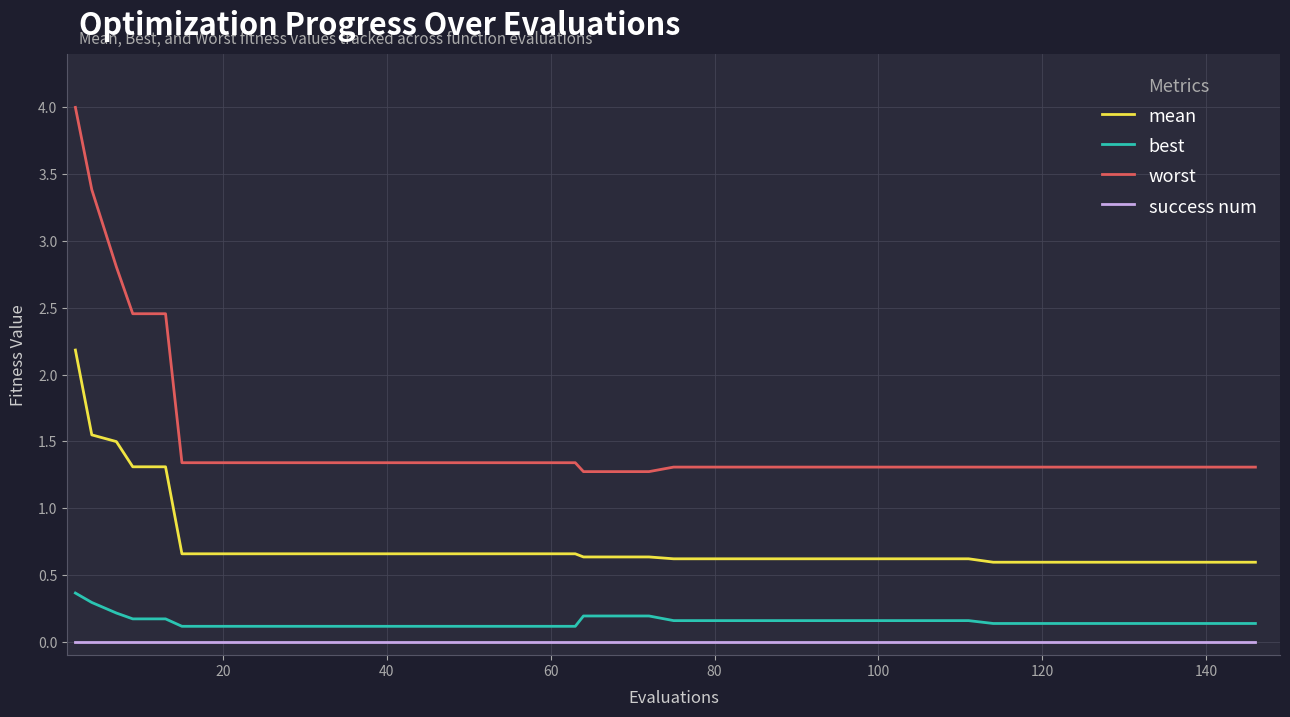

What is the minimum value for mean?

0.6